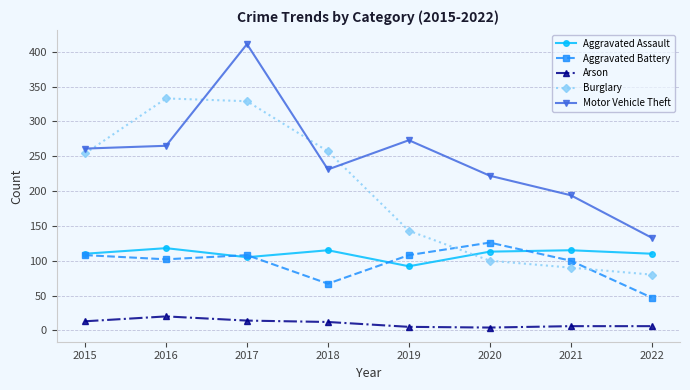

Where do Burglary and Aggravated Battery first cross each other?

2019 and 2020